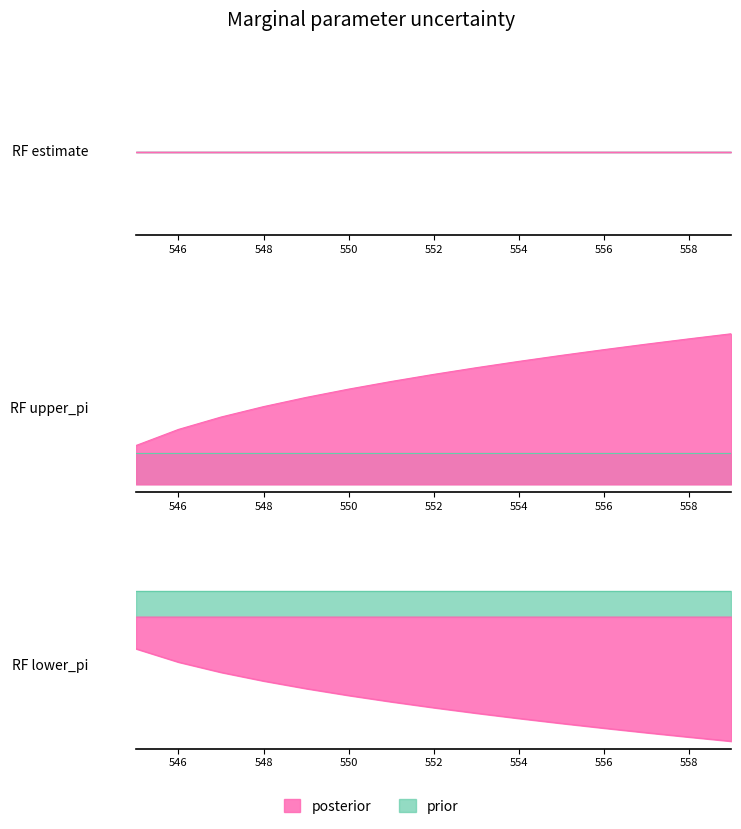

True or false: upper_pi and lower_pi cross at least once.

False